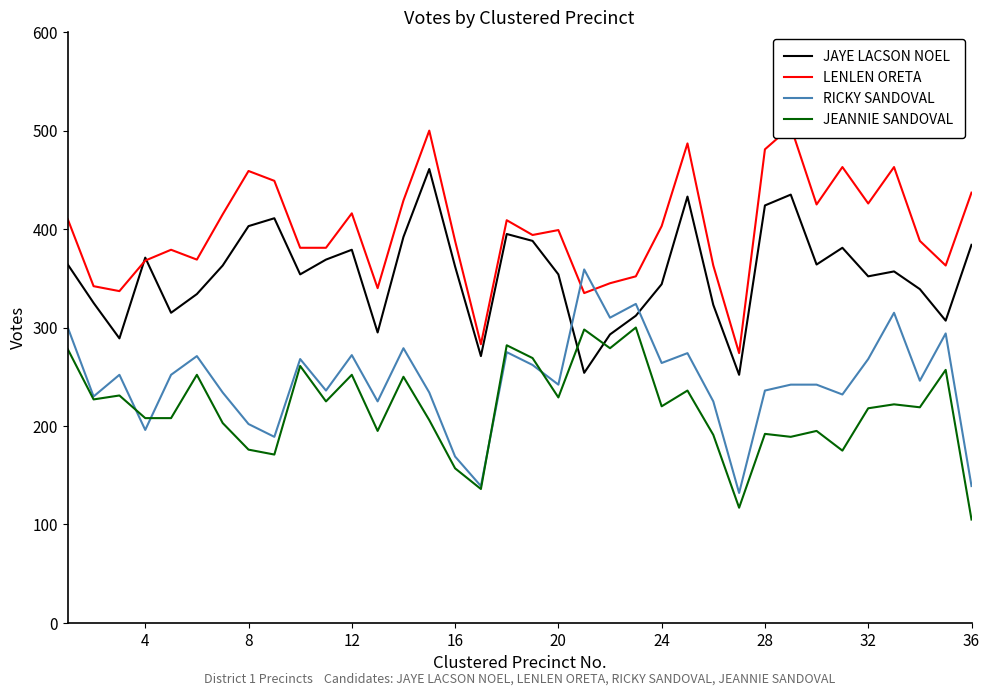

In RICKY SANDOVAL, how many points are higher than both neighbors (excluding endpoints)?

11